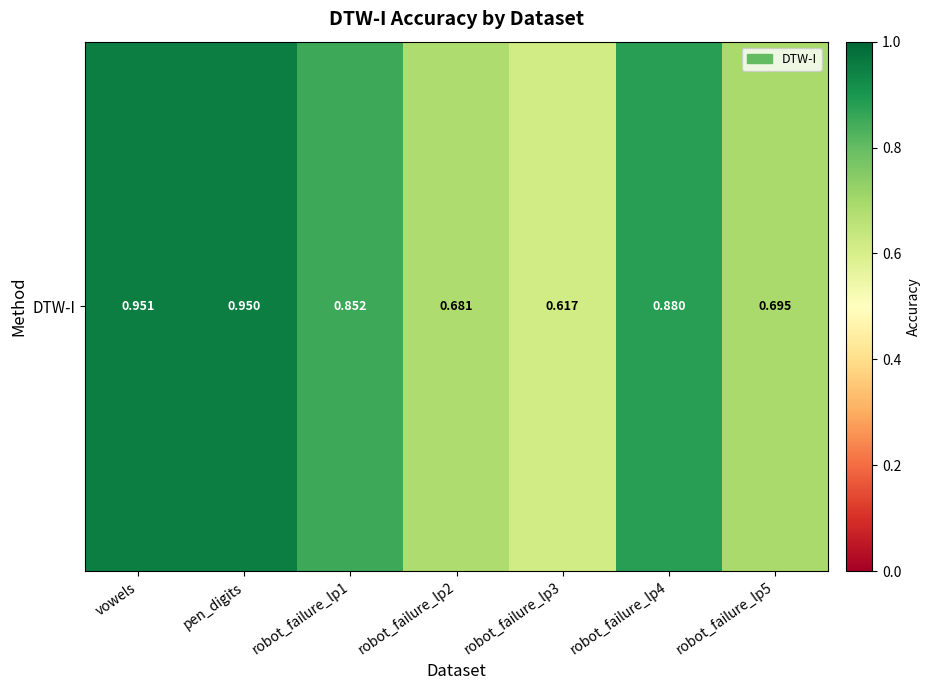

Reading left to right, extract all data points from this chart.

vowels=1.0	pen_digits=1.0	robot_failure_lp1=0.9	robot_failure_lp2=0.7	robot_failure_lp3=0.6	robot_failure_lp4=0.9	robot_failure_lp5=0.7